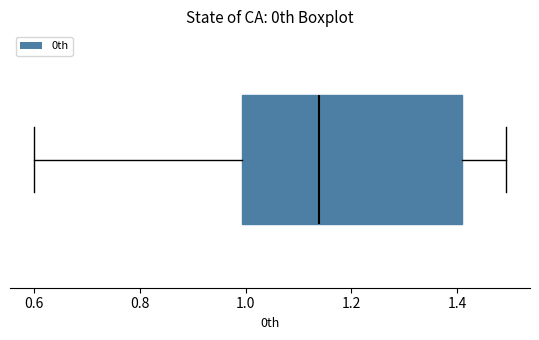

Where is the left edge of the box on the x-axis? The values are not printed on the chart, so give them approximately, as read against the axis.

1.00